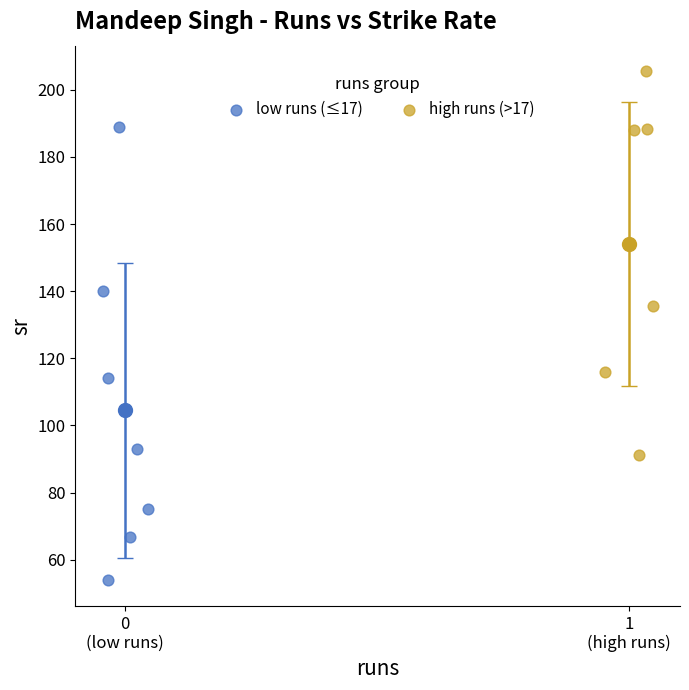

Which series has the widest spread of Y values?

low runs (≤17)